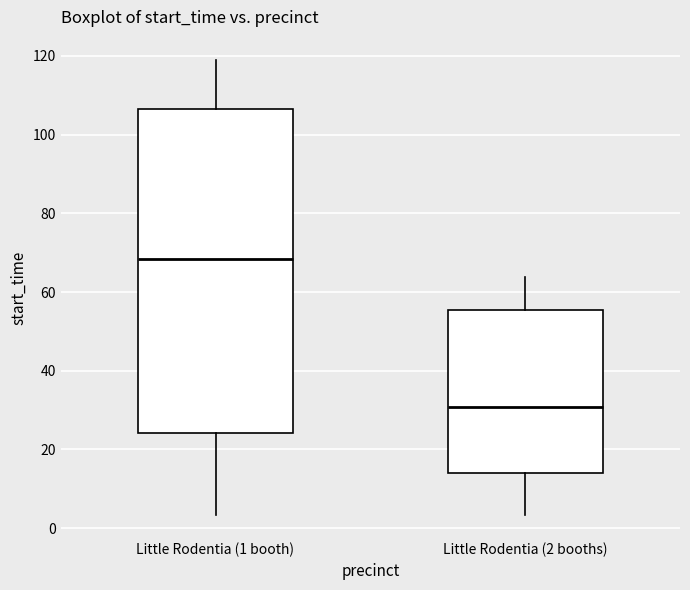

Reading left to right, transcribe this box plot: for each box, give where its median line is, the range the box spans, and where its two whiskers end, as read against the y-axis. The values are not printed on the chart, so give them approximately, as read against the axis.

Little Rodentia (1 booth): median 68, box 24 to 106, whiskers 4 to 120
Little Rodentia (2 booths): median 30, box 14 to 56, whiskers 4 to 64